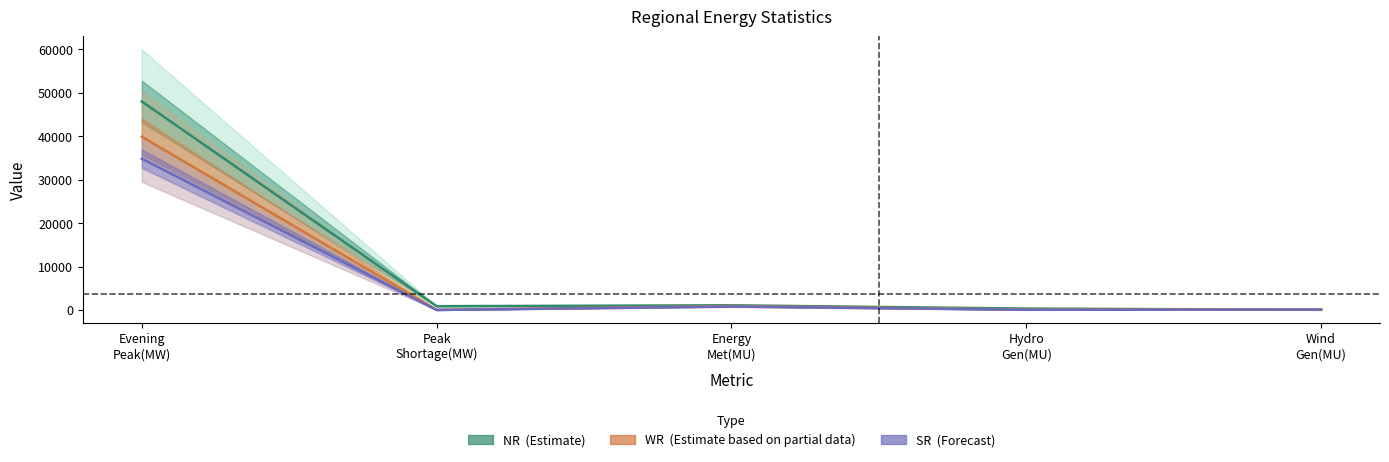

Which series has the largest total across all categories?

NR (Estimate)